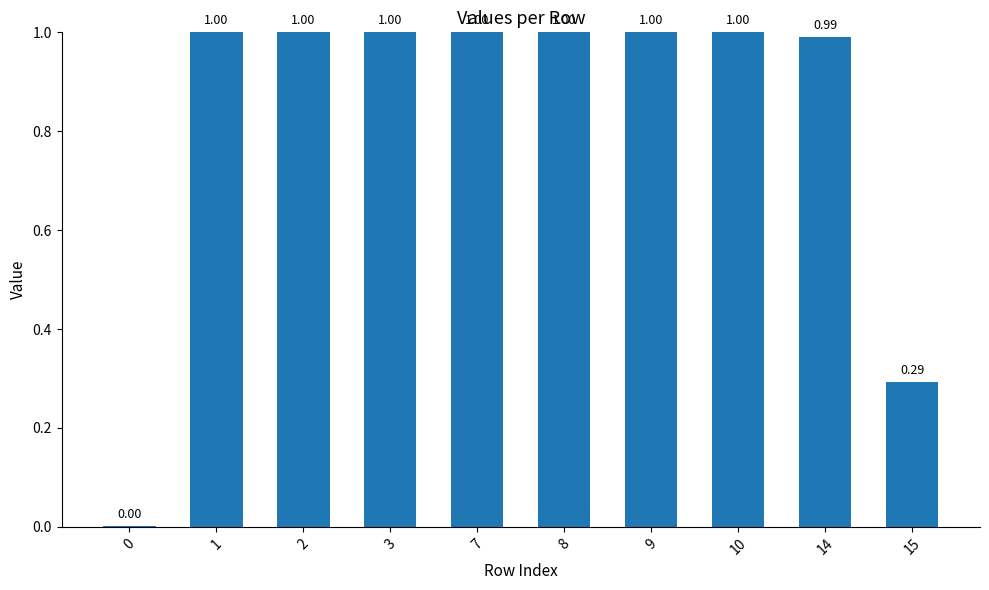

Are the bars grouped side by side (vs. stacked)?

No